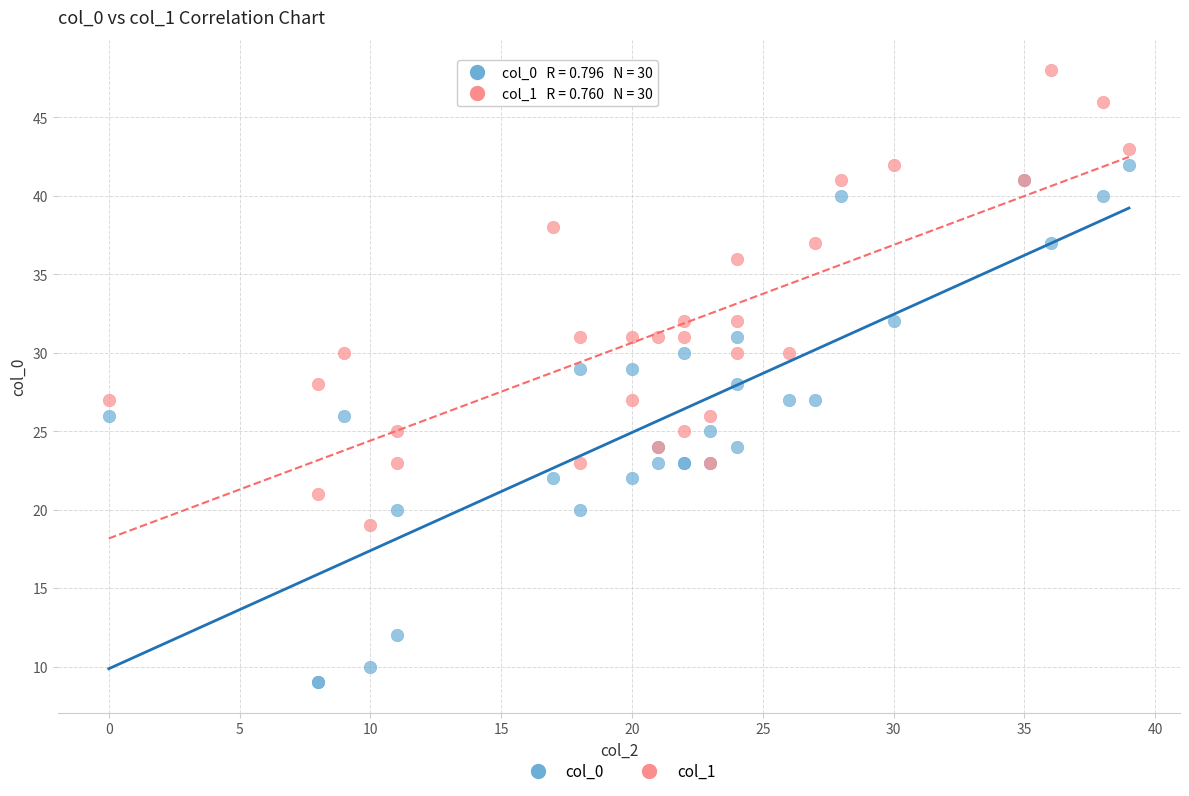

Which series contains the highest Y value?

col_1